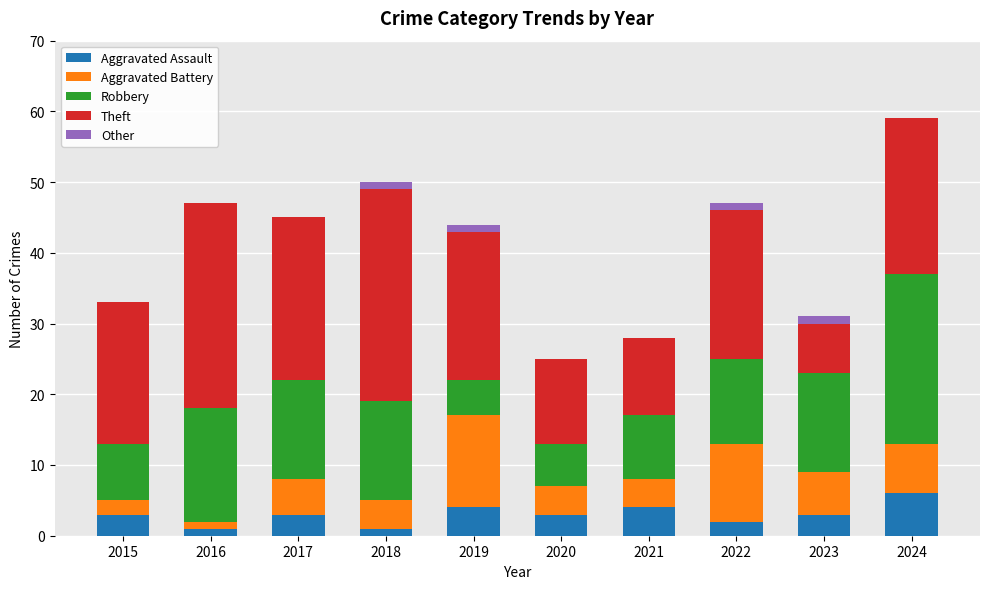

At which category is the sum across all series the highest?

2024